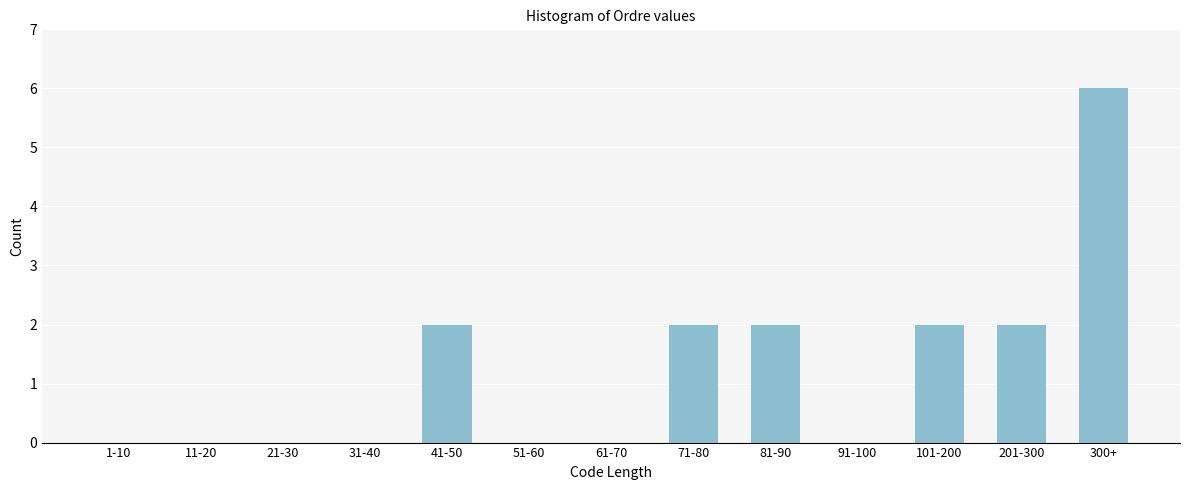

Reading left to right, extract all data points from this chart.

1-10=0	11-20=0	21-30=0	31-40=0	41-50=2	51-60=0	61-70=0	71-80=2	81-90=2	91-100=0	101-200=2	201-300=2	300+=6